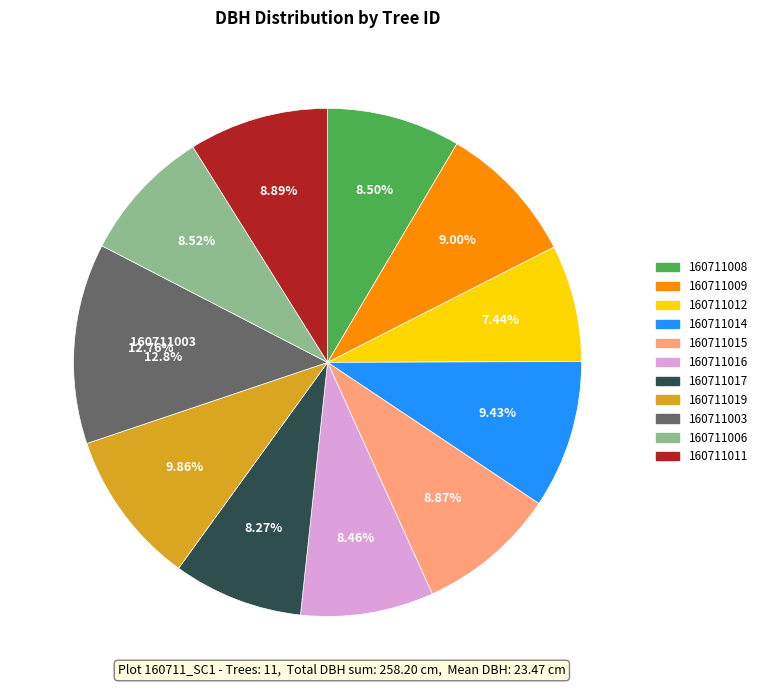

To the nearest percent, what is the combined percentage of 160711012 and 160711006?

16%